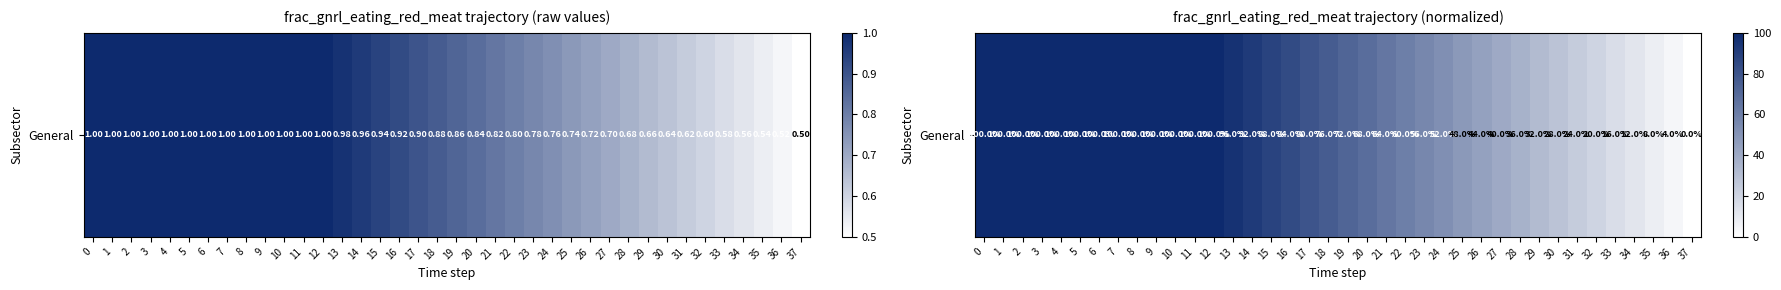

Reading left to right, transcribe all the data shown in this chart.

0=100.0	1=100.0	2=100.0	3=100.0	4=100.0	5=100.0	6=100.0	7=100.0	8=100.0	9=100.0	10=100.0	11=100.0	12=100.0	13=96.0	14=92.0	15=88.0	16=84.0	17=80.0	18=76.0	19=72.0	20=68.0	21=64.0	22=60.0	23=56.0	24=52.0	25=48.0	26=44.0	27=40.0	28=36.0	29=32.0	30=28.0	31=24.0	32=20.0	33=16.0	34=12.0	35=8.0	36=4.0	37=0.0